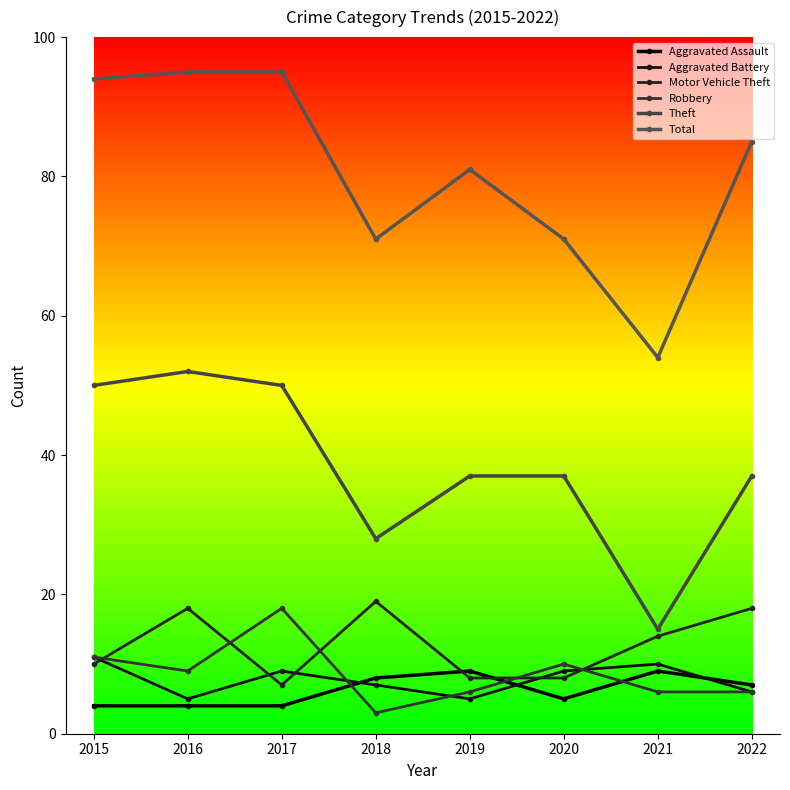

What is the minimum value for Motor Vehicle Theft?

7